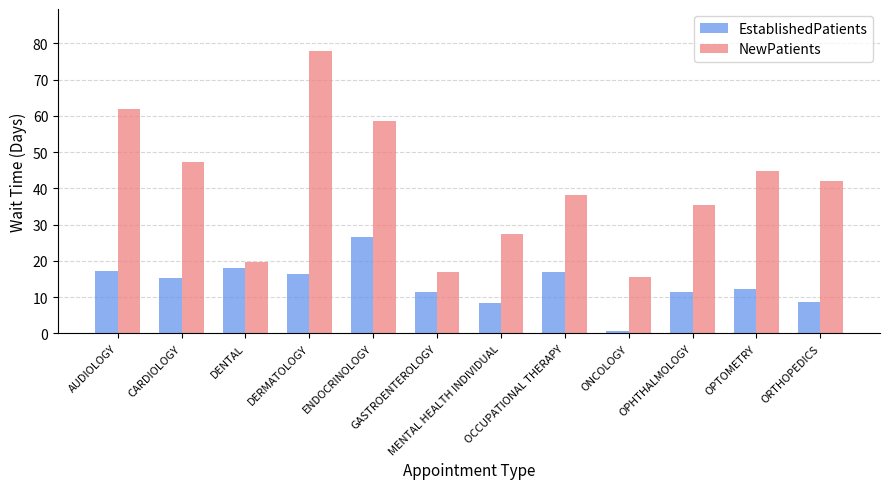

At which label does EstablishedPatients reach its minimum?

ONCOLOGY